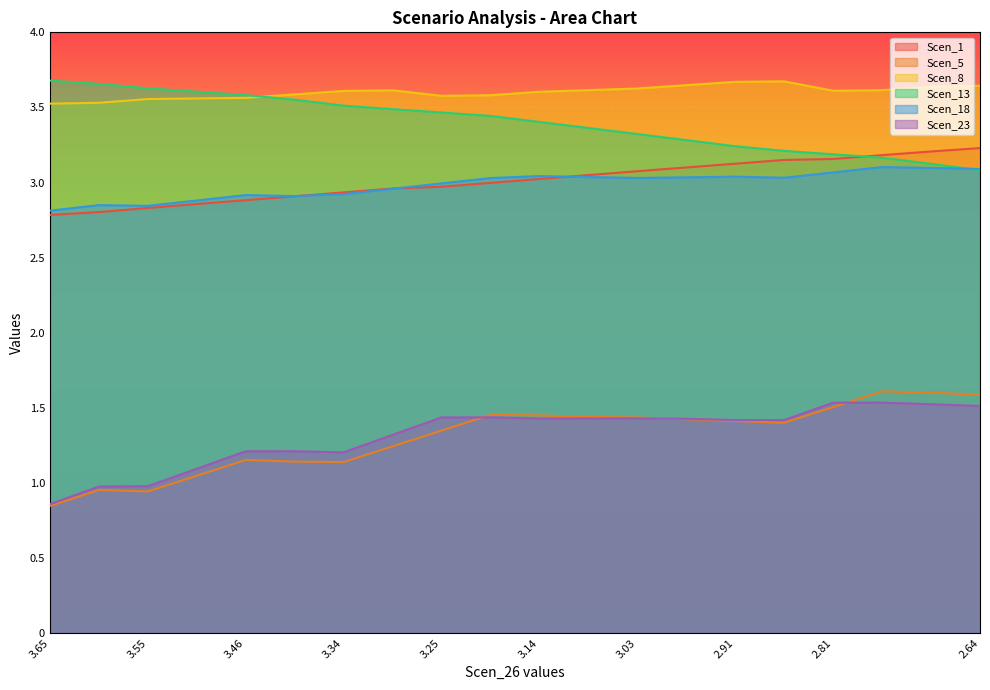

What is the value of the Scen_5 point at the 12th from the left?

1.4